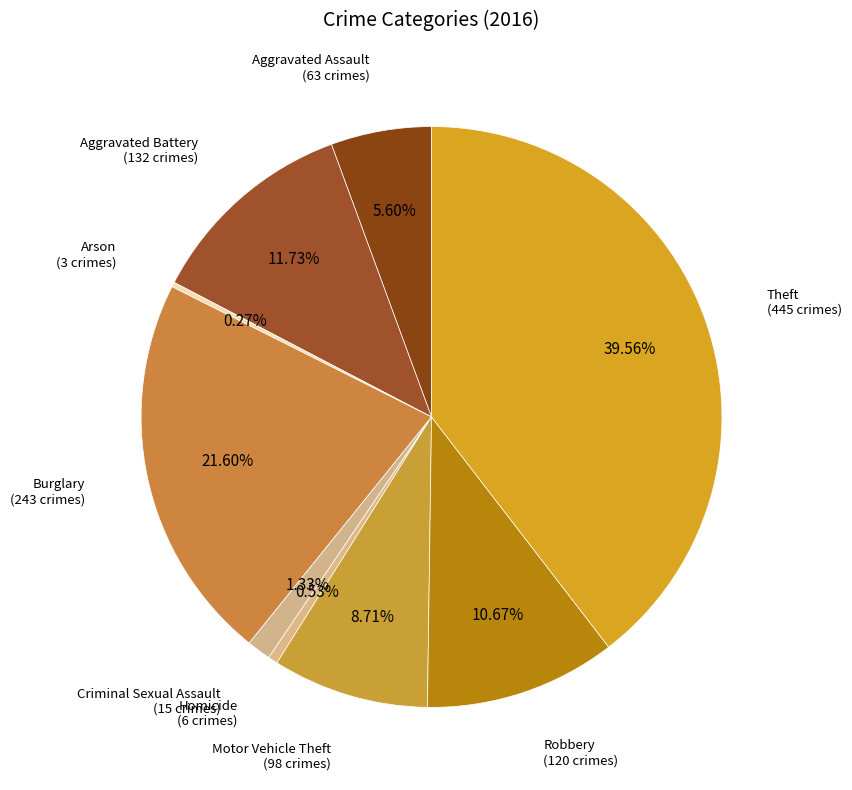

Which slice is the largest?

Theft